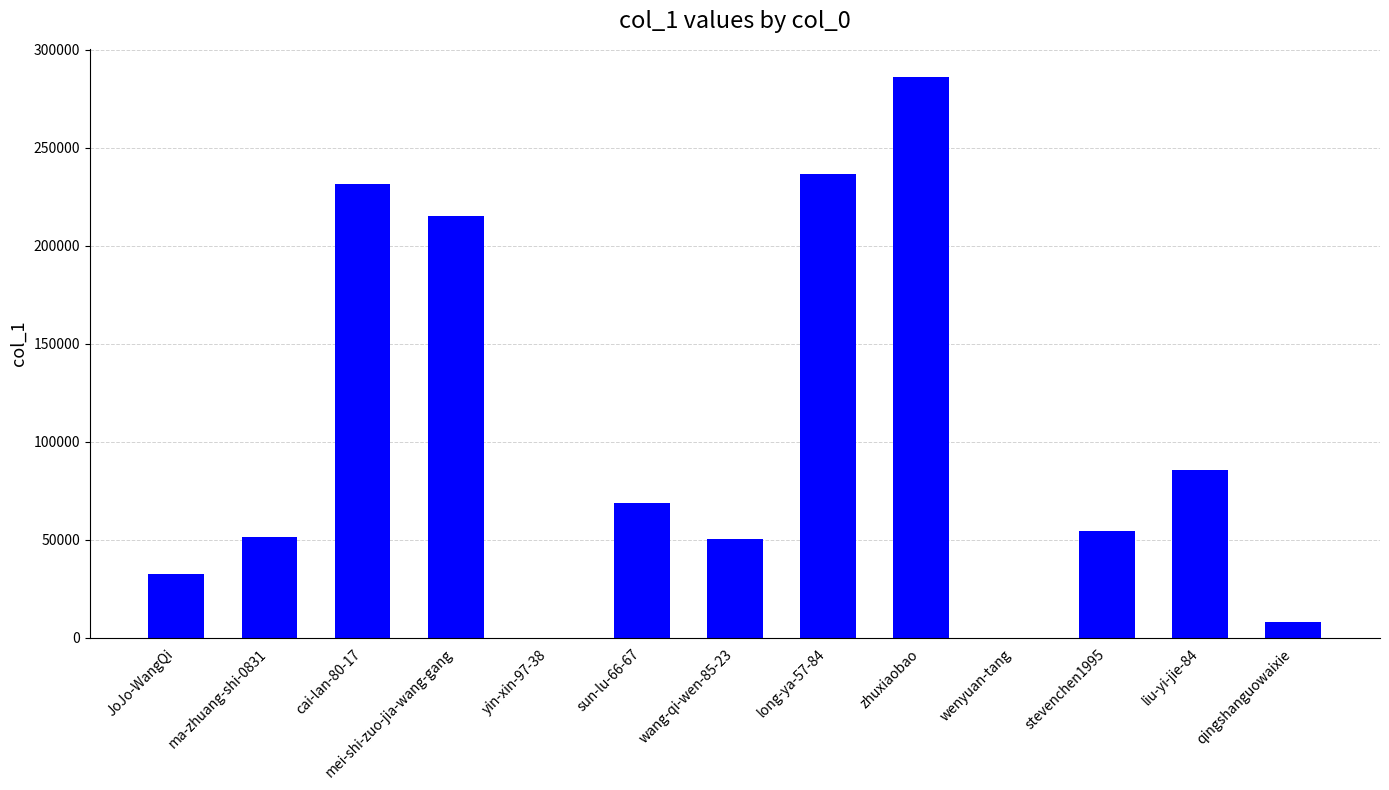

What is the sum of the values at mei-shi-zuo-jia-wang-gang and qingshanguowaixie?

223455